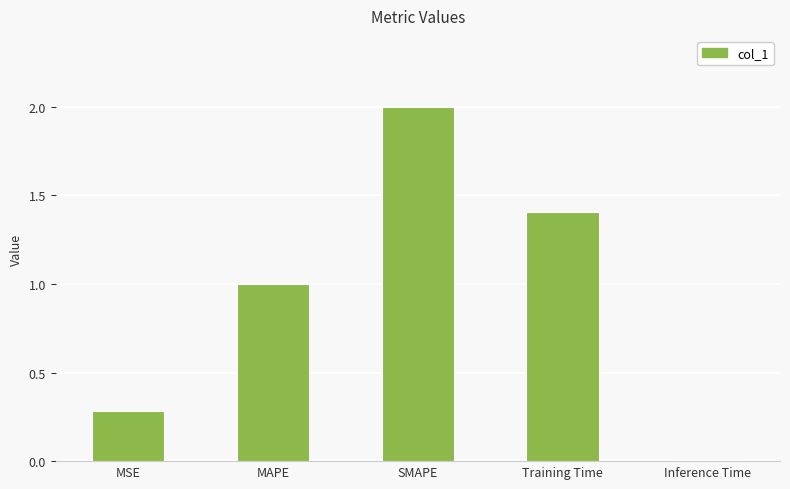

The chart shows a value of 0.0 at Inference Time. True or false?

True